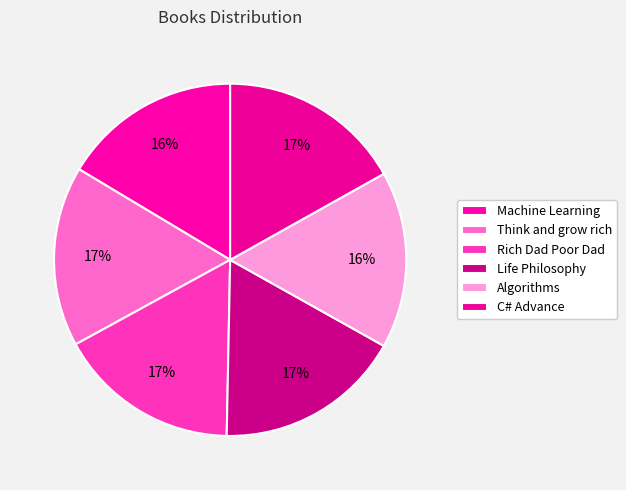

Is there any slice that represents more than half of the pie?

No